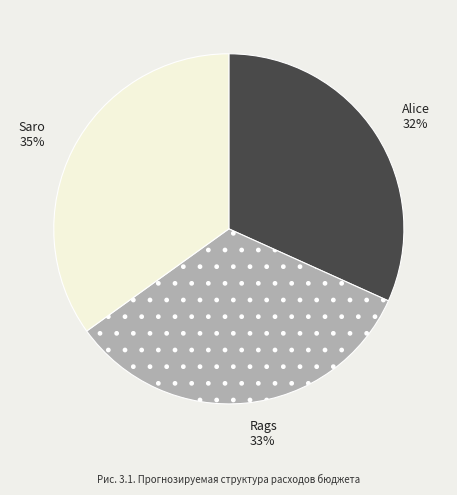

Does Saro account for over 50% of the chart?

No